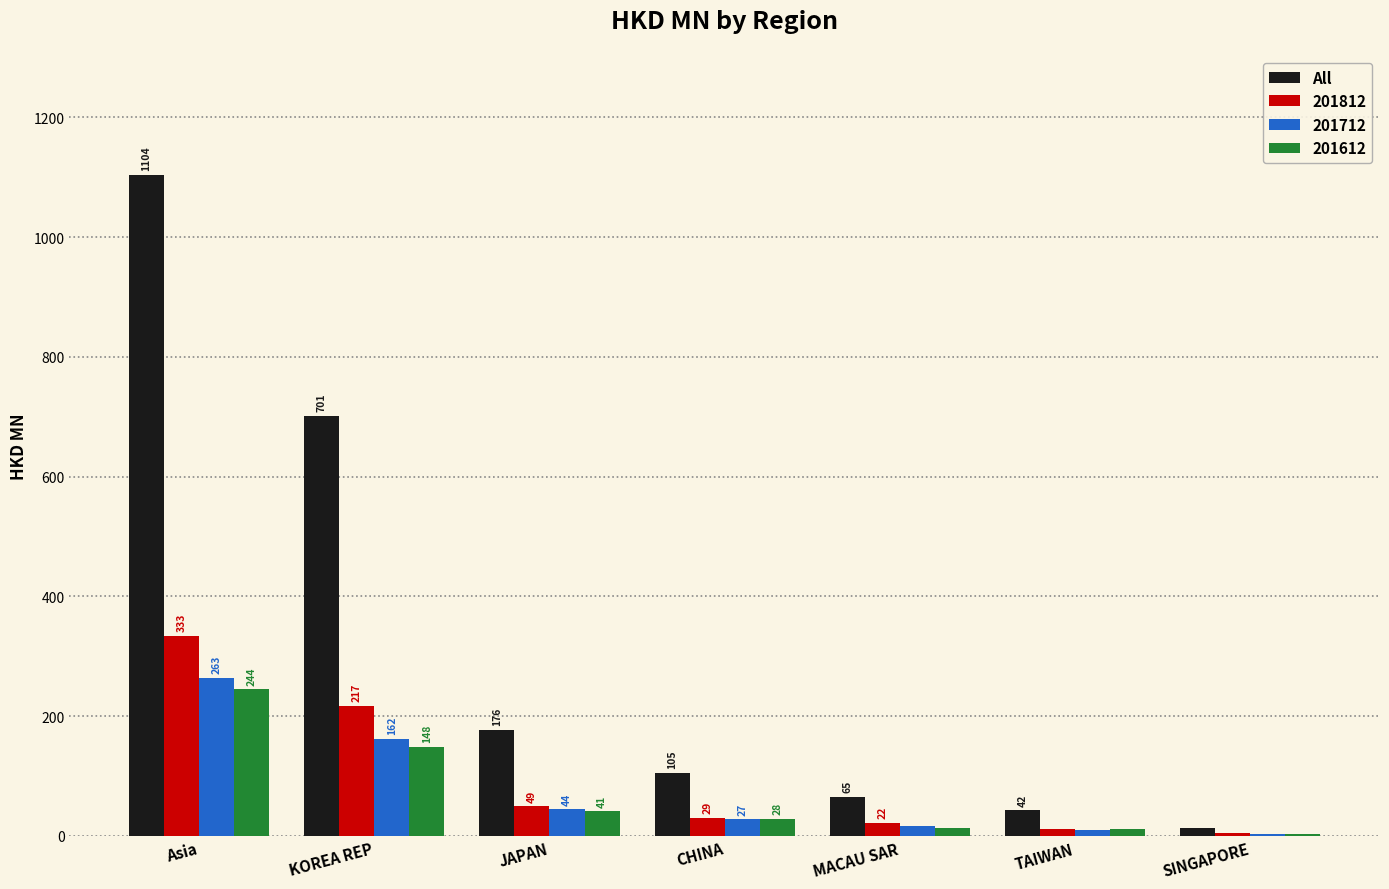

How many series are shown in this chart?

4